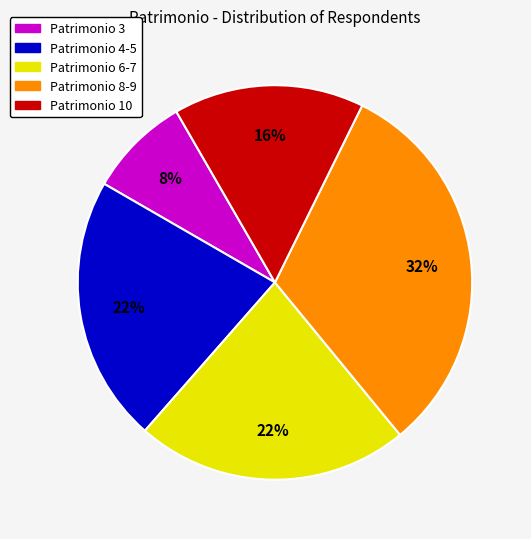

To the nearest percent, what is the average slice percentage?

20%